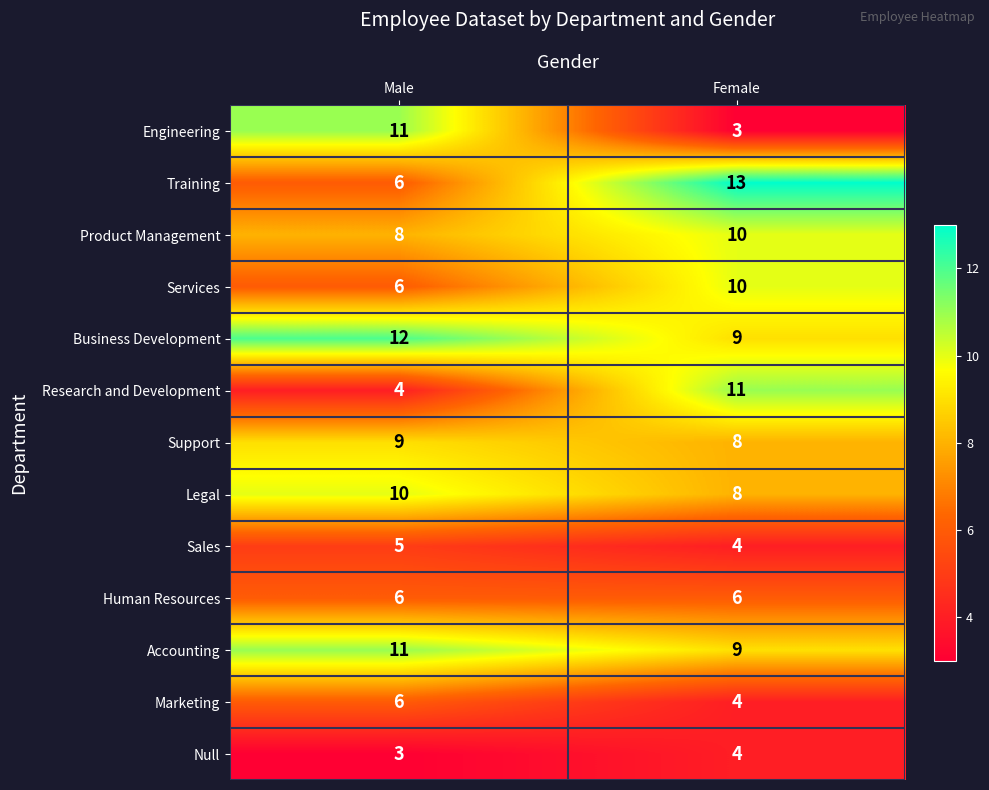

Which series changed the most between Male and Female?

Engineering